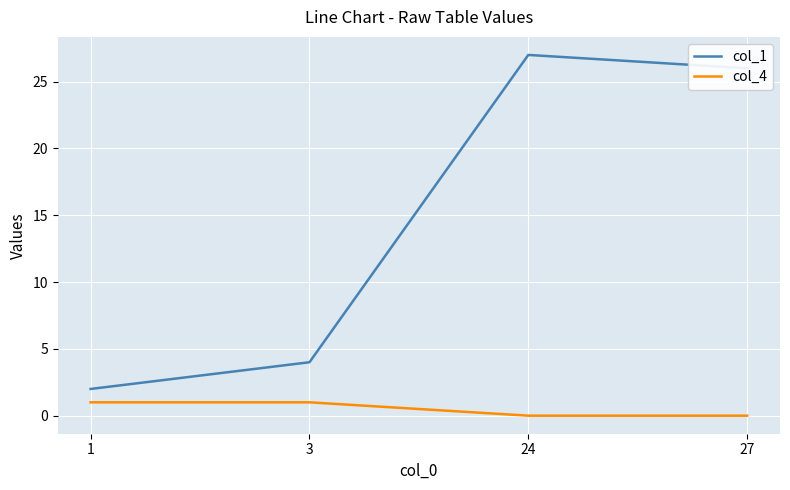

At how many categories does at least one series exceed 9?

2